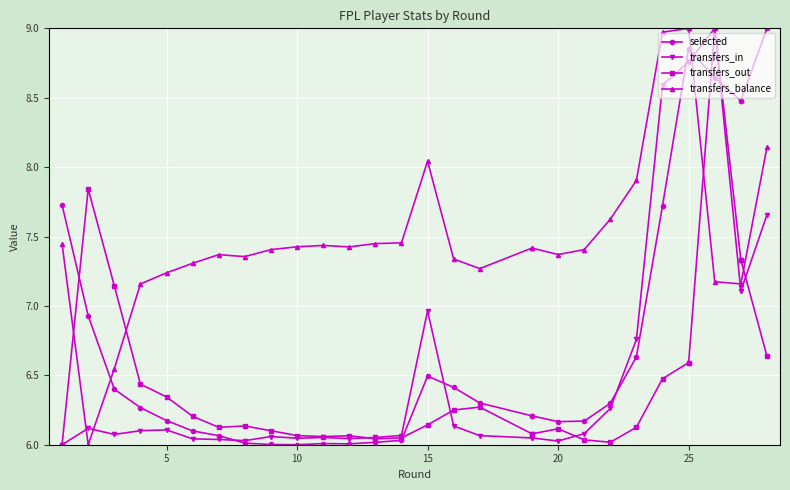

Does the chart display data point markers on the line(s)?

Yes